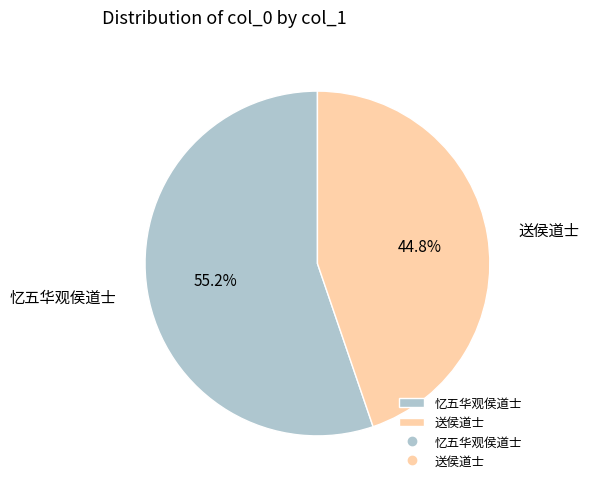

Which has a higher value, 忆五华观侯道士 or 送侯道士?

忆五华观侯道士